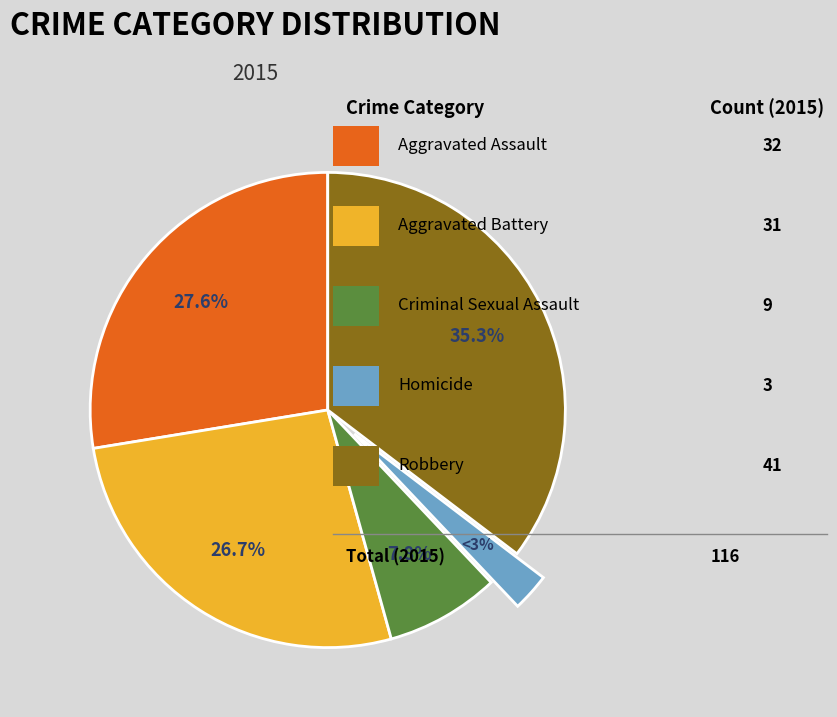

To the nearest percent, what is the average slice percentage?

20%